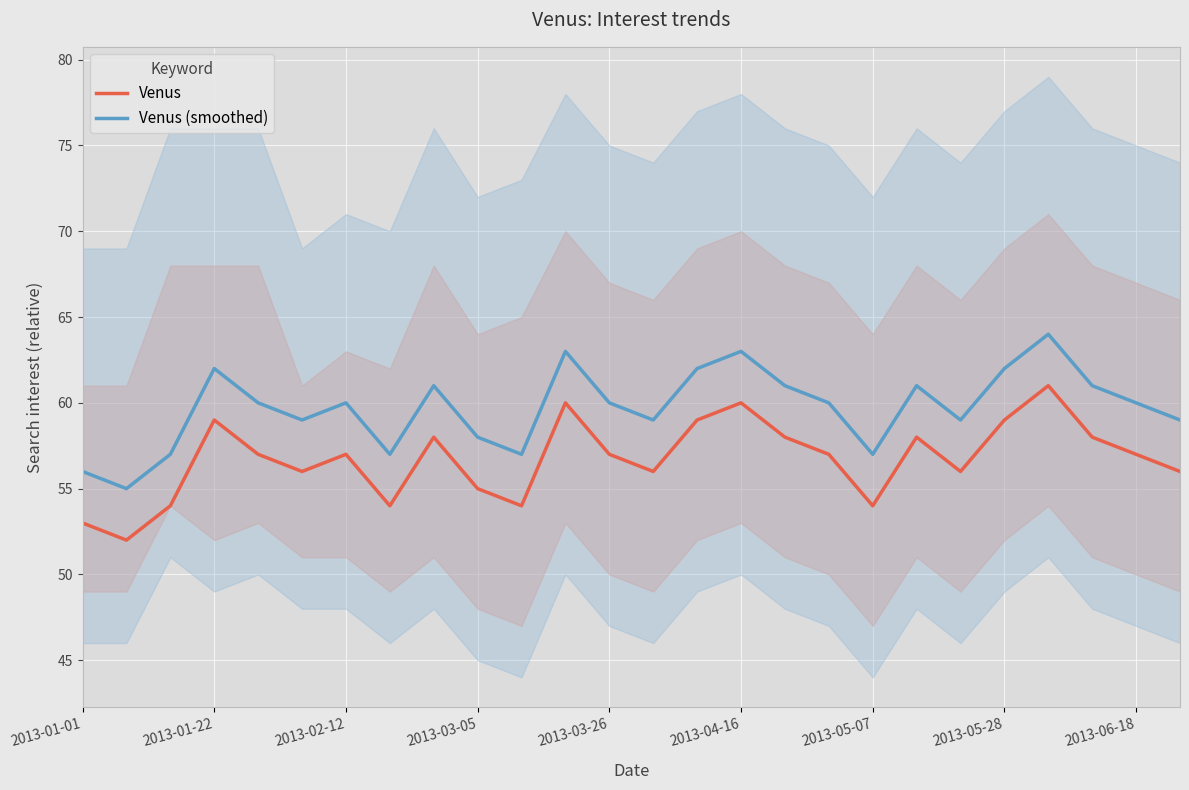

What is the highest value of the Venus series?

61